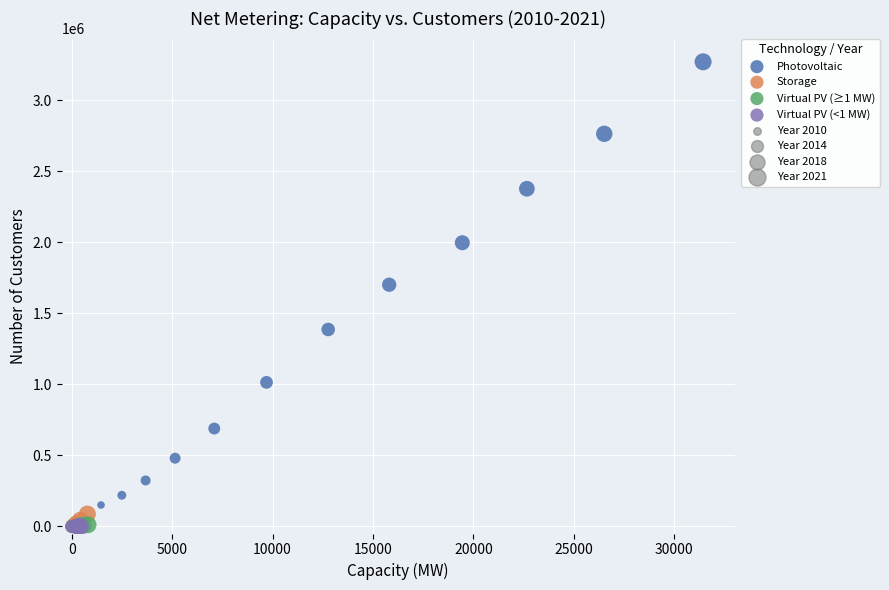

Which series contains the highest Y value?

Photovoltaic